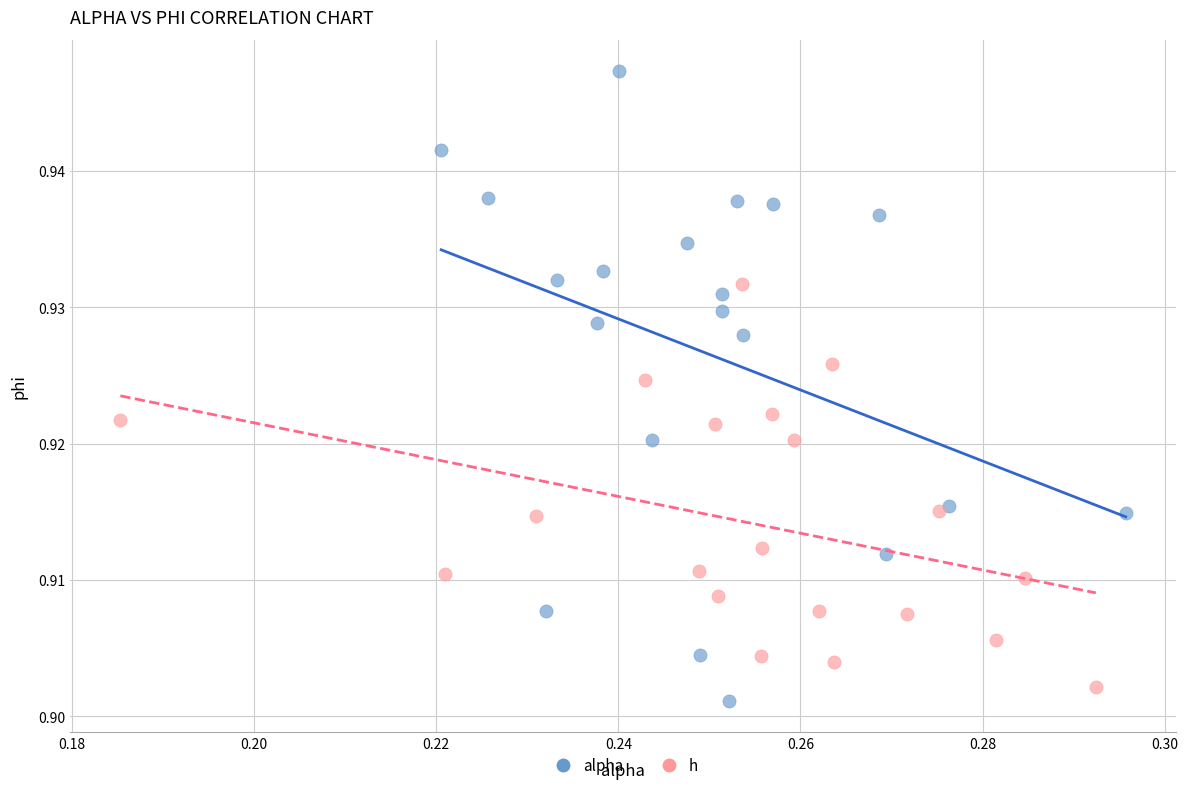

What are all the series names shown in the legend?

alpha, h